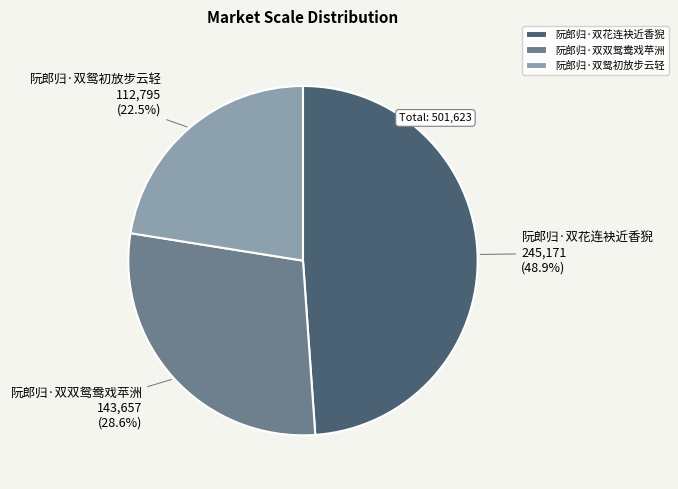

Is it true that 阮郎归·双双鸳鸯戏苹洲 is 38% of the pie?

False